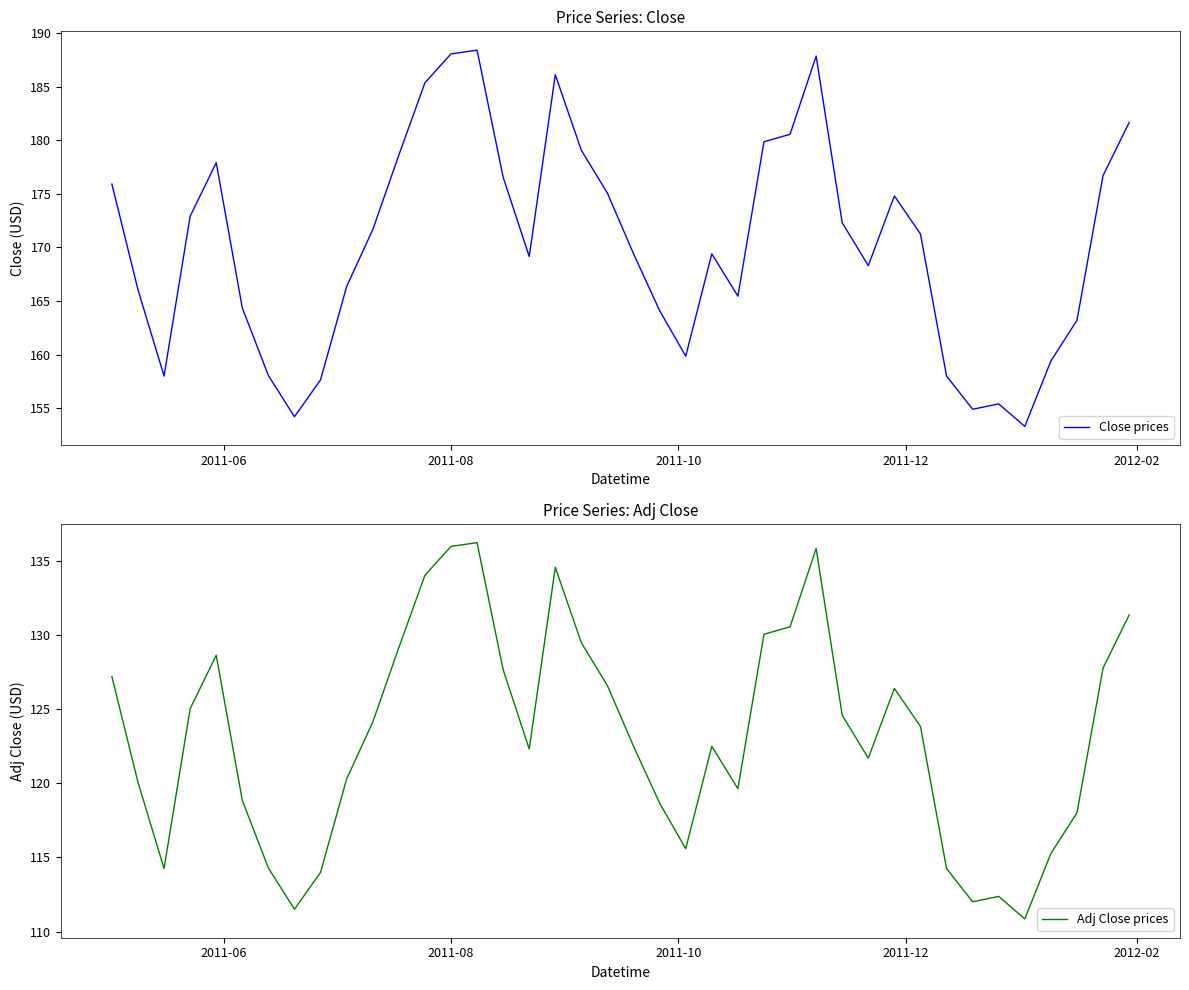

True or false: Adj Close prices and Close prices intersect in this chart.

False